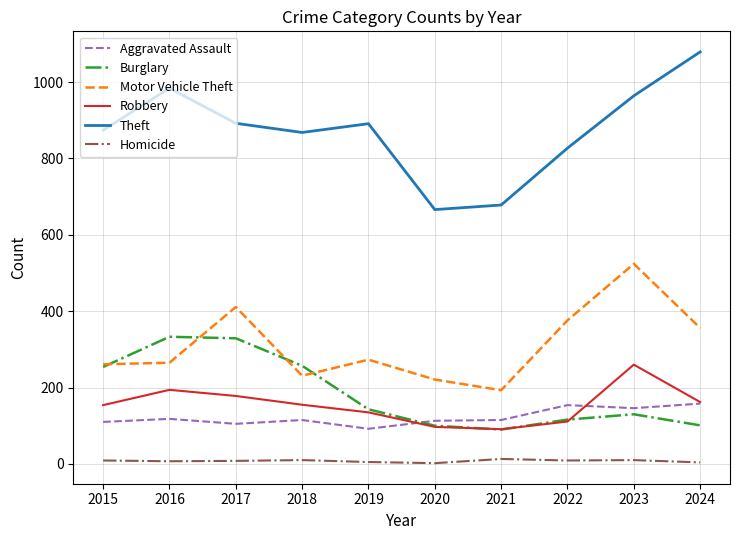

True or false: Theft and Aggravated Assault intersect in this chart.

False